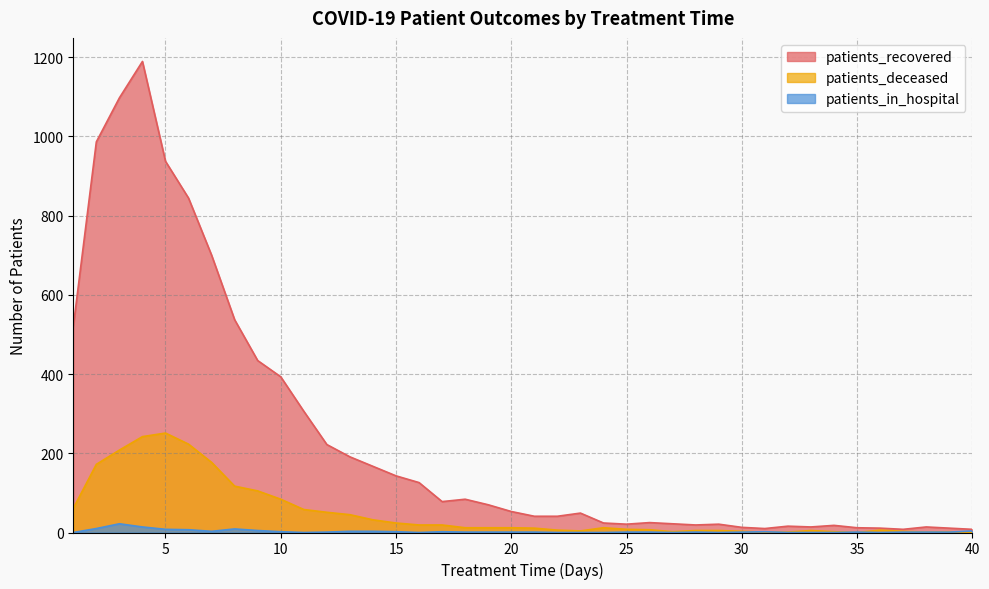

Reading left to right, list all the values displayed in this chart.

patients_recovered: 520	986	1097	1189	937	844	700	537	434	393	306	222	191	167	143	126	78	84	70	53	41	41	49	24	21	25	22	19	21	13	10	16	14	18	12	11	8	14	11	8
patients_deceased: 61	172	208	242	251	223	177	117	105	84	58	51	45	32	24	19	19	12	12	12	11	6	4	12	8	7	2	5	5	3	1	1	5	2	0	6	3	1	2	0
patients_in_hospital: 0	10	22	14	8	7	3	9	5	2	0	1	3	3	2	0	2	1	1	1	1	0	0	0	1	1	0	1	0	1	2	0	0	0	1	0	1	1	1	4